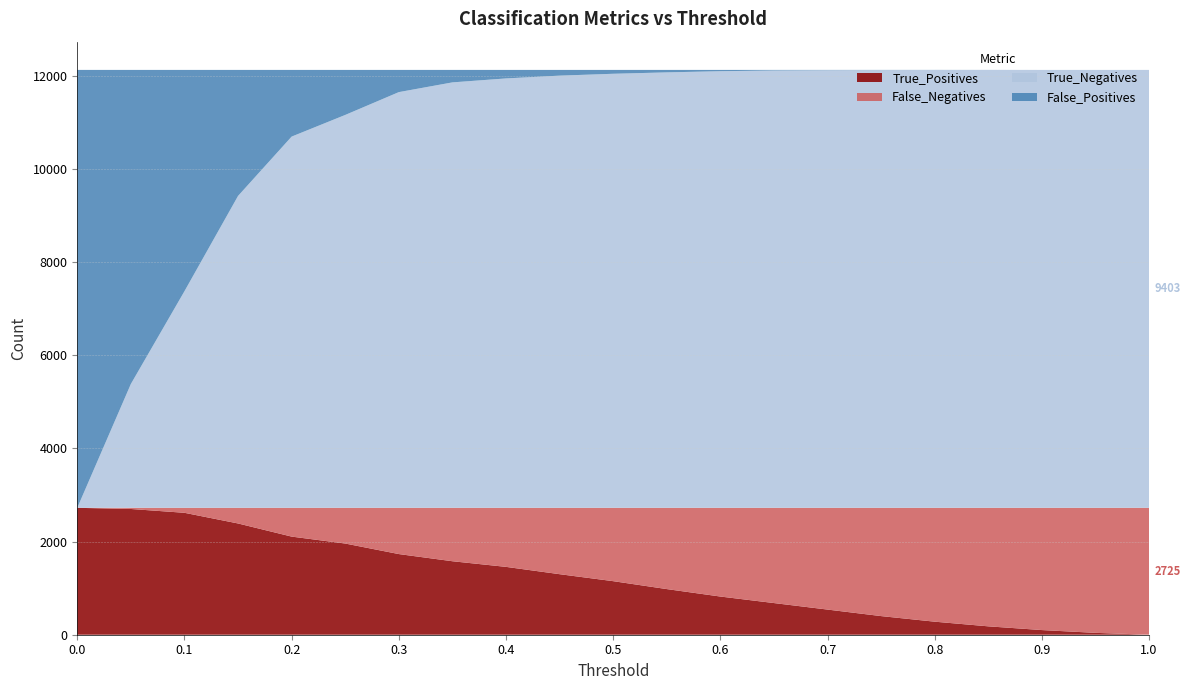

Reading right to left, extract all data points from this chart.

True_Positives: 1.0=0	0.95=40	0.9=100	0.85=180	0.8=280	0.75=400	0.7=540	0.65=680	0.6=820	0.55=980	0.5=1150	0.45=1300	0.4=1457	0.35=1578	0.3=1732	0.25=1958	0.2=2107	0.15=2389	0.1=2618	0.05=2700	0.0=2725
False_Negatives: 1.0=2725	0.95=2685	0.9=2625	0.85=2545	0.8=2445	0.75=2325	0.7=2185	0.65=2045	0.6=1905	0.55=1745	0.5=1575	0.45=1425	0.4=1268	0.35=1147	0.3=993	0.25=767	0.2=618	0.15=336	0.1=107	0.05=25	0.0=0
True_Negatives: 1.0=9403	0.95=9403	0.9=9403	0.85=9402	0.8=9401	0.75=9400	0.7=9396	0.65=9390	0.6=9375	0.55=9350	0.5=9320	0.45=9280	0.4=9220	0.35=9135	0.3=8926	0.25=8436	0.2=7971	0.15=6697	0.1=4651	0.05=2659	0.0=0
False_Positives: 1.0=0	0.95=0	0.9=0	0.85=1	0.8=2	0.75=3	0.7=7	0.65=13	0.6=28	0.55=53	0.5=83	0.45=123	0.4=183	0.35=268	0.3=477	0.25=967	0.2=1432	0.15=2706	0.1=4752	0.05=6744	0.0=9403